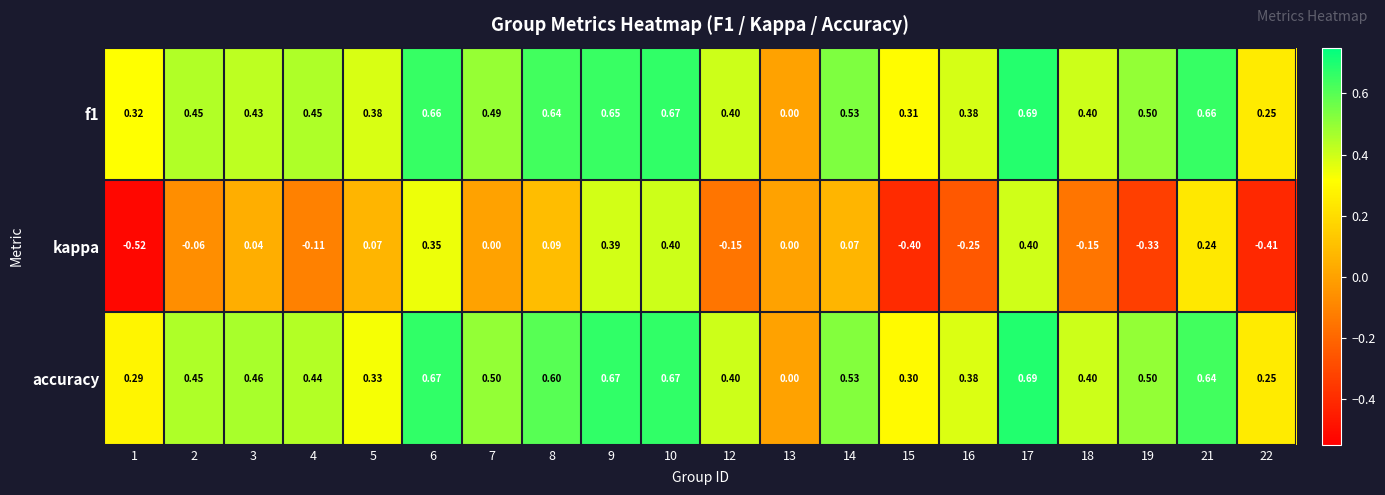

Count the number of categories in the chart.

20